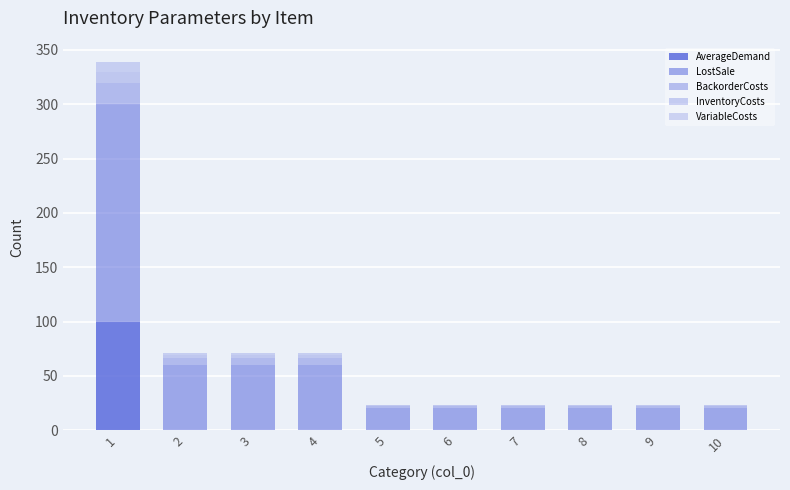

How many categories are shown in the chart?

10